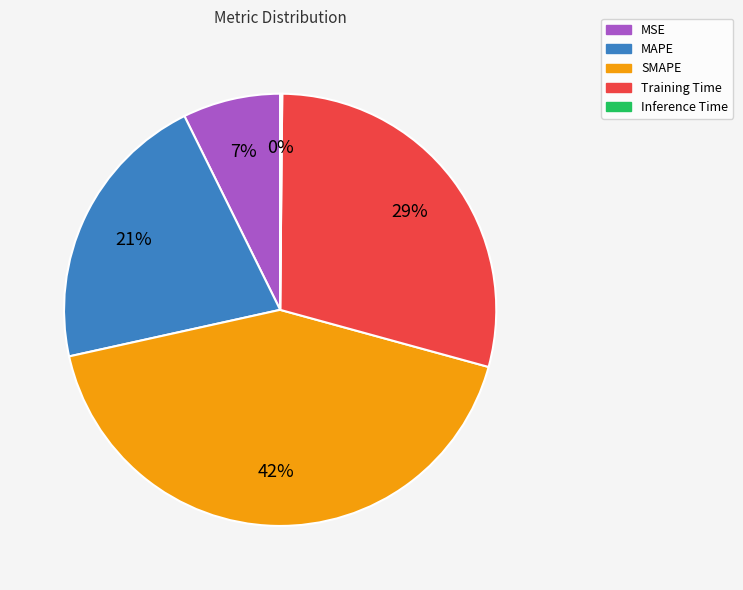

To the nearest percent, what is the difference between the largest and smallest slice percentages?

42%